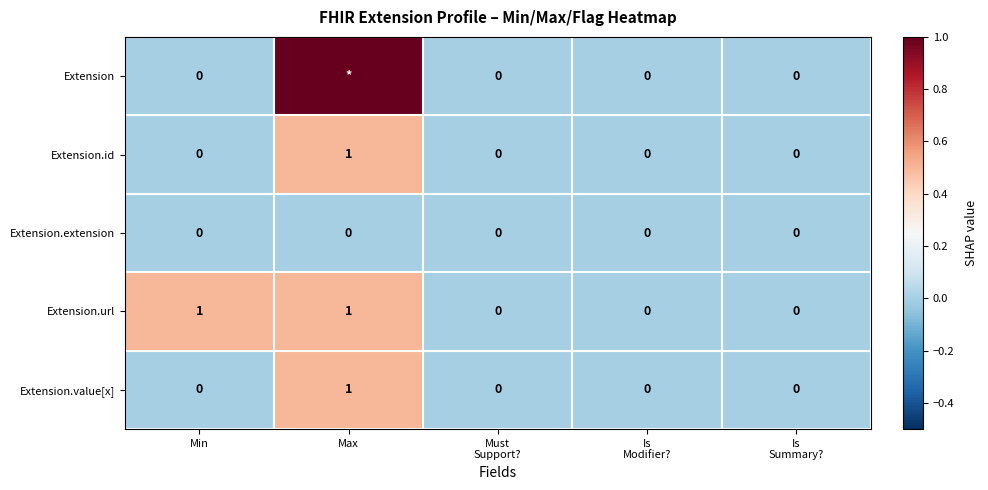

The value of Extension.id at Min is 0. True or false?

True